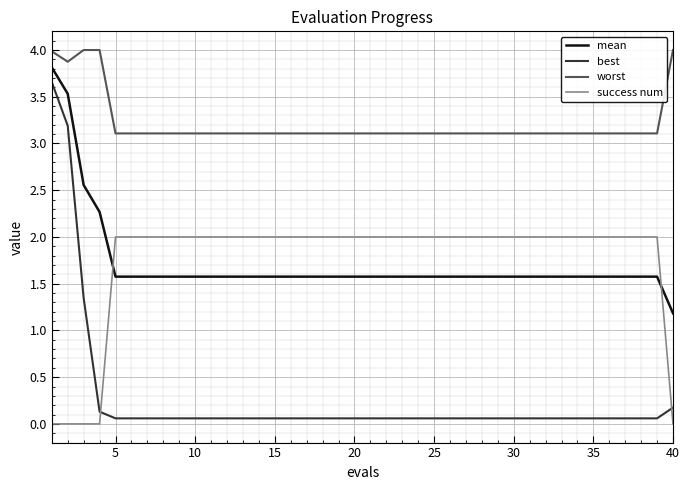

Which series has the largest range (max minus min)?

best